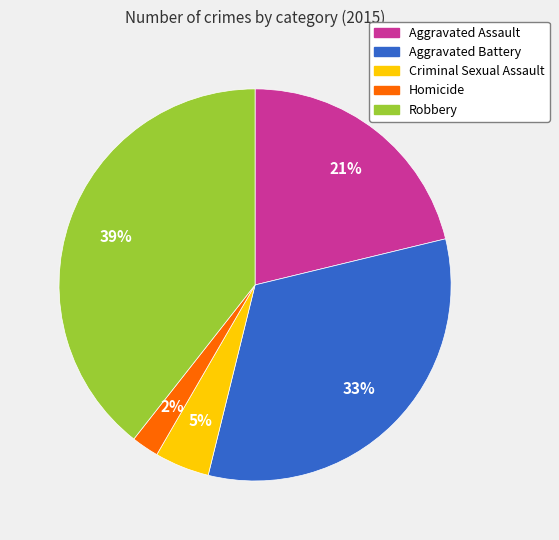

Rank the categories by value from lowest to highest.

Homicide, Criminal Sexual Assault, Aggravated Assault, Aggravated Battery, Robbery